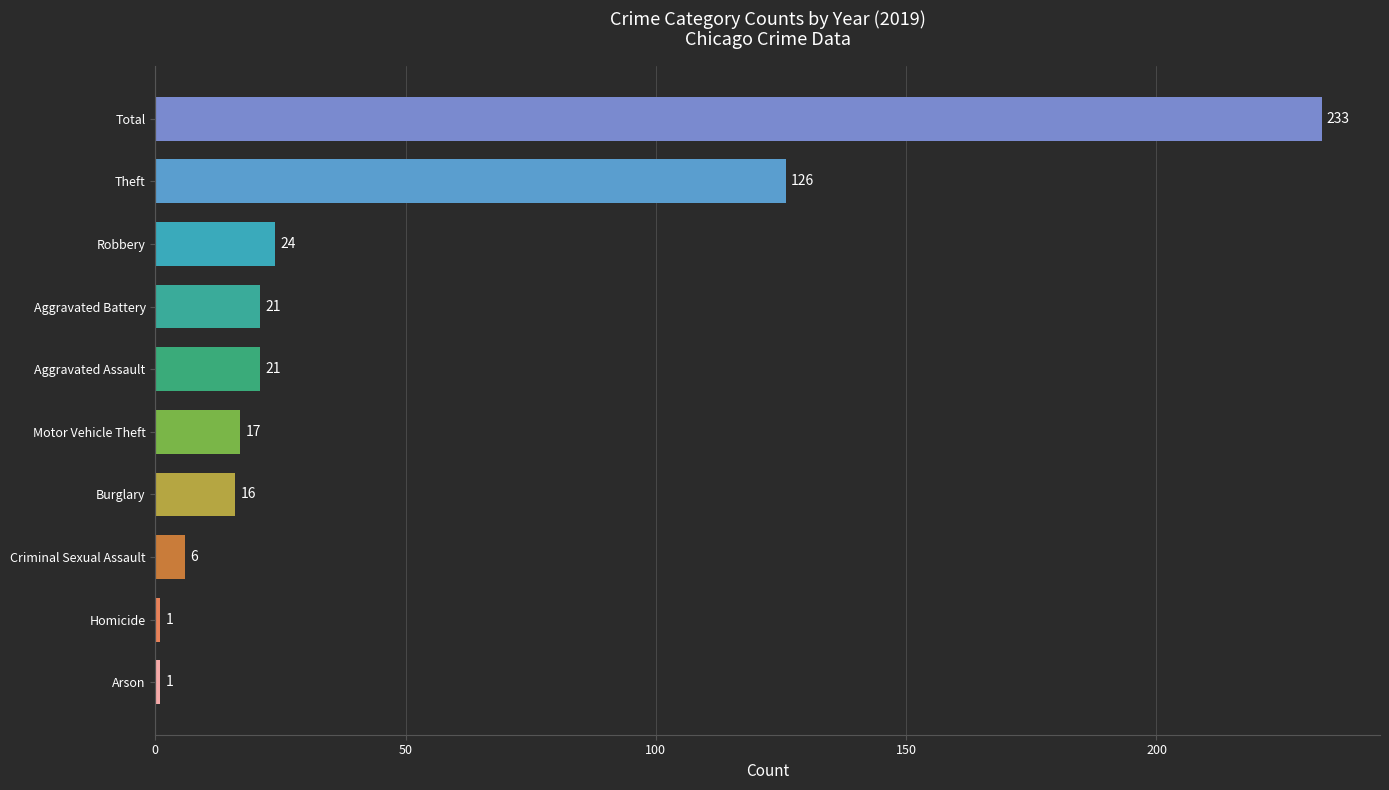

True or false: the data shows 21 at Aggravated Assault.

True